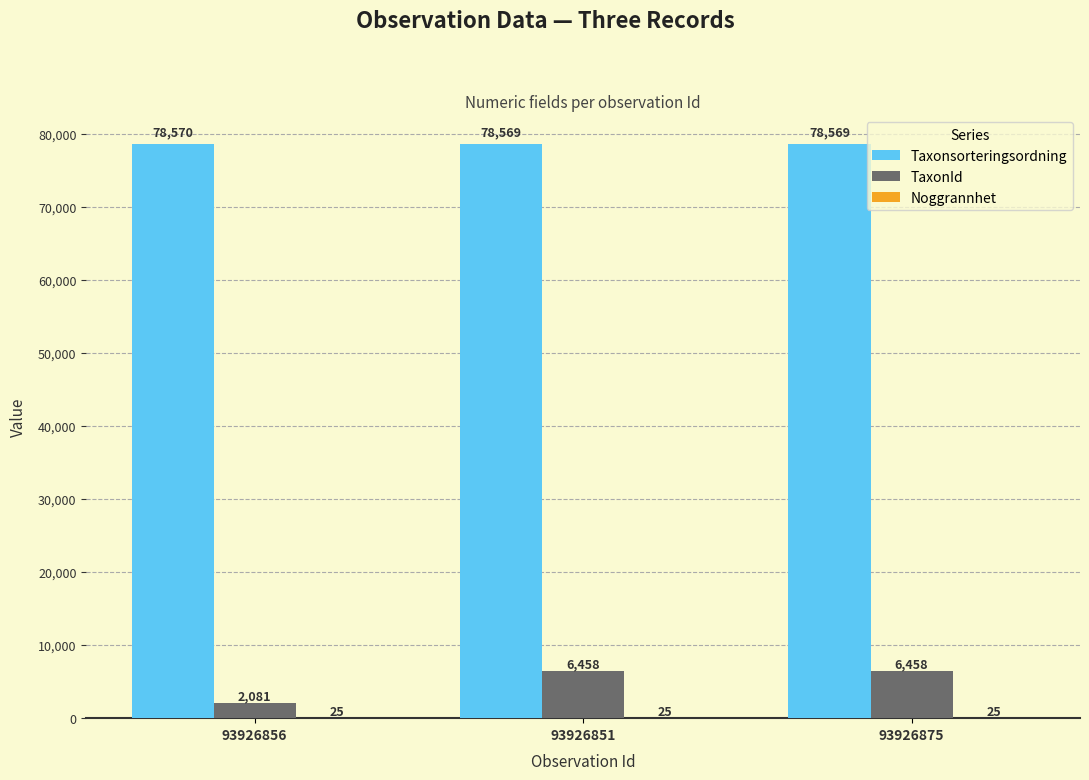

What is the sum of all TaxonId values?

14997